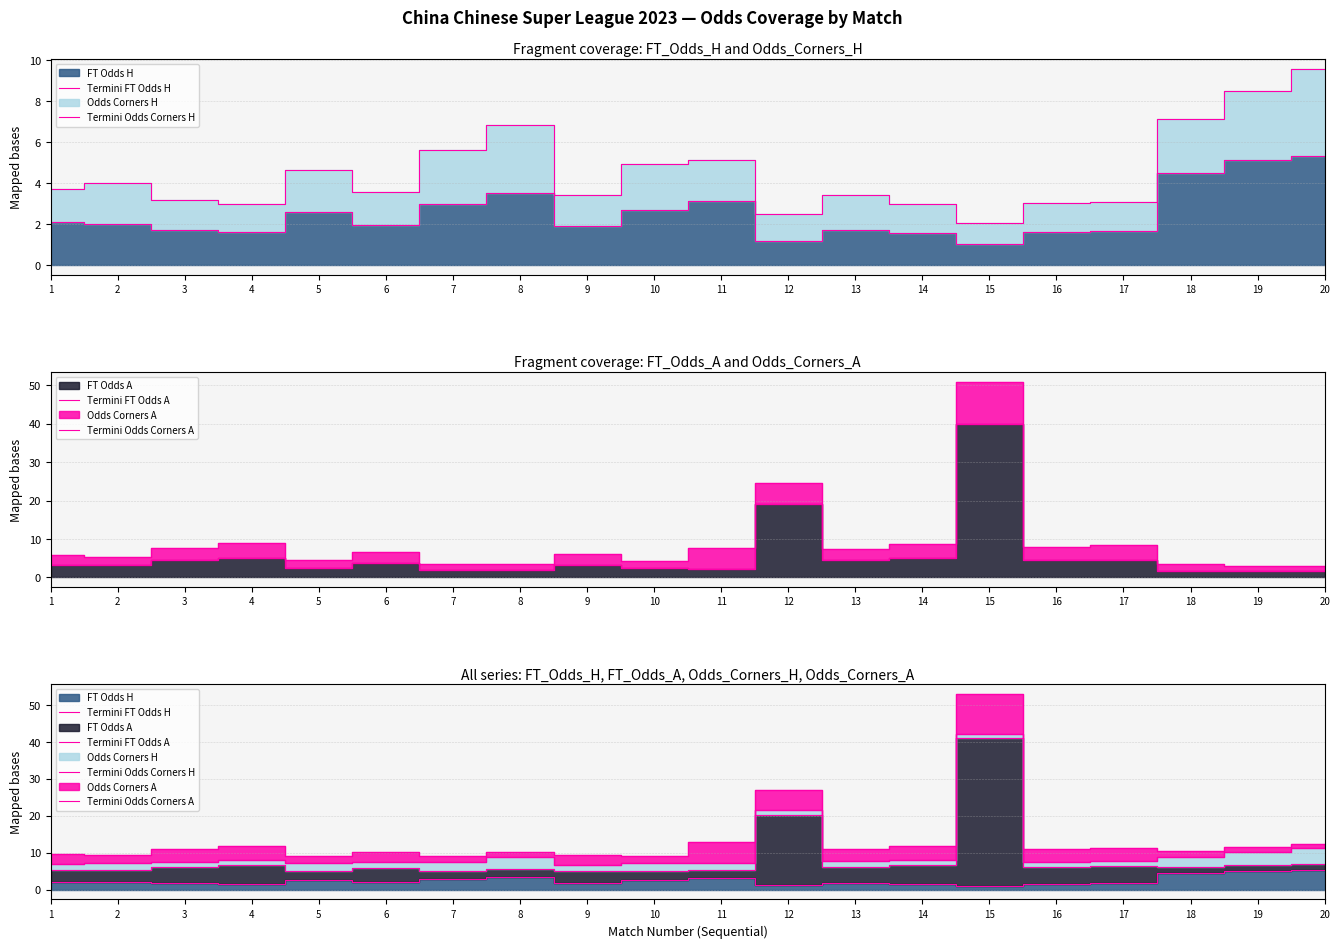

Does the chart display data point markers on the line(s)?

No